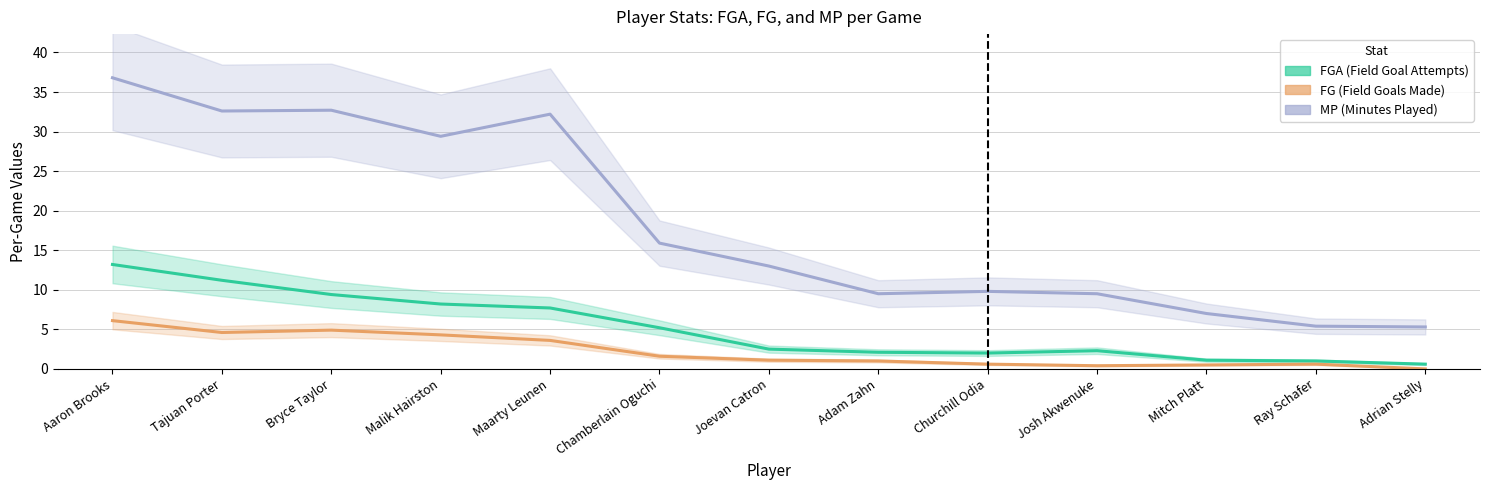

What are all the series names shown in the legend?

FGA, FG, MP